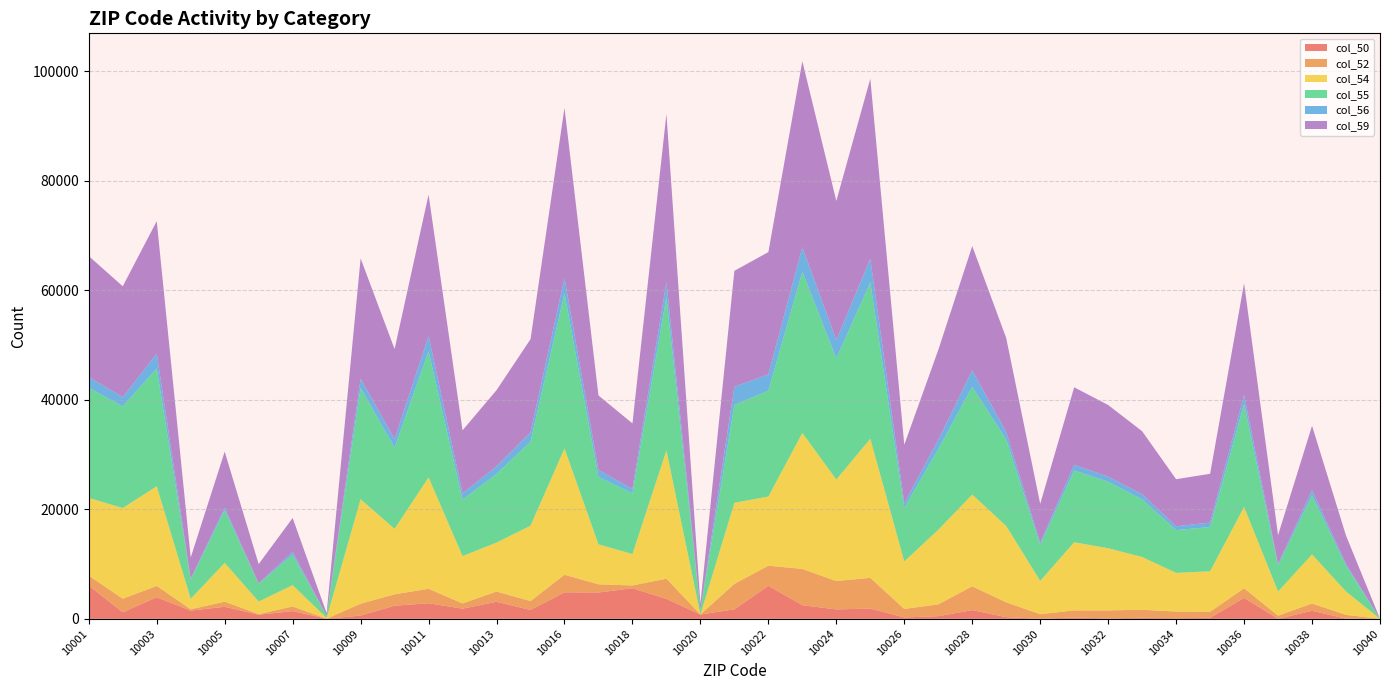

Reading left to right, transcribe all the data shown in this chart.

col_50: 10001=6084	10002=1187	10003=3938	10004=1507	10005=2198	10006=743	10007=1414	10008=17	10009=595	10010=2395	10011=2842	10012=1853	10013=3120	10014=1609	10016=4838	10017=4811	10018=5584	10019=3640	10020=786	10021=1735	10022=6025	10023=2492	10024=1714	10025=1883	10026=252	10027=480	10028=1586	10029=301	10030=11	10031=249	10032=83	10033=193	10034=110	10035=184	10036=3824	10037=0	10038=1464	10039=39	10040=0
col_52: 10001=1801	10002=2490	10003=2071	10004=235	10005=938	10006=116	10007=839	10008=0	10009=2172	10010=2078	10011=2643	10012=962	10013=1867	10014=1634	10016=3213	10017=1494	10018=509	10019=3692	10020=11	10021=4649	10022=3676	10023=6627	10024=5187	10025=5602	10026=1552	10027=2166	10028=4346	10029=2712	10030=834	10031=1285	10032=1459	10033=1461	10034=1217	10035=1102	10036=1757	10037=583	10038=1332	10039=682	10040=0
col_54: 10001=14206	10002=16561	10003=18212	10004=1914	10005=7090	10006=2300	10007=3898	10008=146	10009=19080	10010=11958	10011=20350	10012=8647	10013=8939	10014=13772	10016=23068	10017=7298	10018=5742	10019=23422	10020=0	10021=14811	10022=12631	10023=24838	10024=18549	10025=25410	10026=8680	10027=13617	10028=16768	10029=13945	10030=6081	10031=12451	10032=11353	10033=9639	10034=7058	10035=7406	10036=14859	10037=4397	10038=8971	10039=4263	10040=0
col_55: 10001=20118	10002=18581	10003=21521	10004=3527	10005=9632	10006=3254	10007=5558	10008=384	10009=20324	10010=14837	10011=23055	10012=10313	10013=12557	10014=15332	10016=28330	10017=12310	10018=11106	10019=28032	10020=786	10021=17878	10022=19350	10023=29461	10024=22146	10025=28567	10026=9803	10027=14741	10028=19673	10029=15805	10030=6590	10031=13114	10032=12149	10033=10512	10034=7827	10035=8074	10036=18825	10037=4804	10038=10787	10039=4722	10040=0
col_56: 10001=1973	10002=1678	10003=2700	10004=137	10005=443	10006=65	10007=510	10008=0	10009=1677	10010=1584	10011=2780	10012=1167	10013=1369	10014=1704	10016=2789	10017=1284	10018=789	10019=2722	10020=25	10021=3317	10022=2982	10023=4496	10024=3304	10025=4328	10026=839	10027=1690	10028=3027	10029=1365	10030=373	10031=1038	10032=926	10033=964	10034=694	10035=814	10036=1615	10037=239	10038=944	10039=308	10040=0
col_59: 10001=22091	10002=20259	10003=24221	10004=3884	10005=10242	10006=3524	10007=6205	10008=500	10009=22001	10010=16431	10011=25835	10012=11499	10013=13926	10014=17036	10016=31119	10017=13613	10018=11974	10019=30754	10020=1193	10021=21195	10022=22332	10023=33957	10024=25450	10025=32895	10026=10677	10027=16431	10028=22700	10029=17170	10030=7123	10031=14162	10032=13098	10033=11503	10034=8601	10035=8918	10036=20440	10037=5268	10038=11775	10039=5195	10040=0